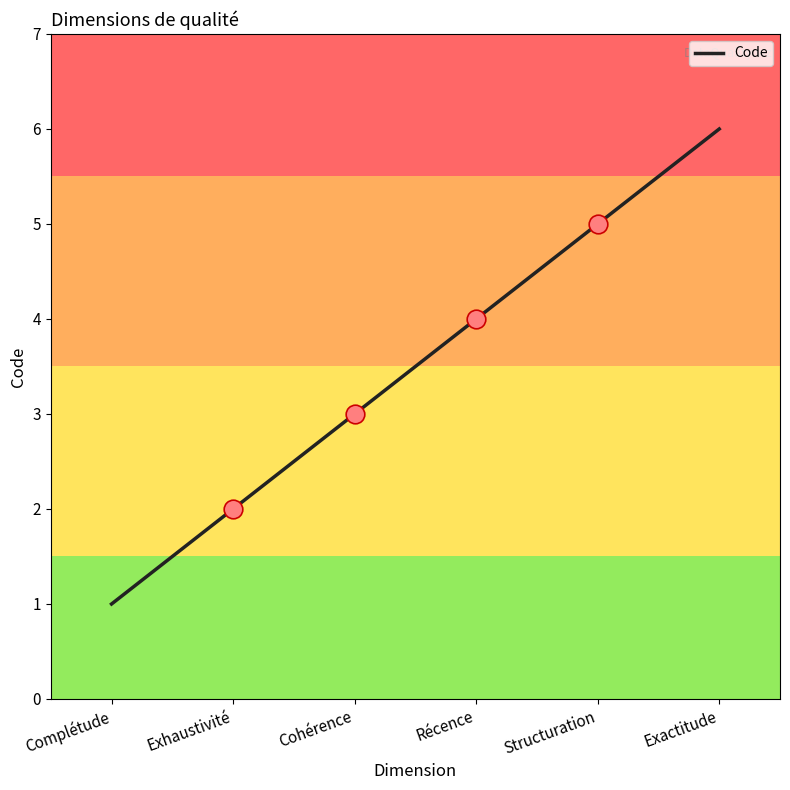

Approximately how many times larger is the value at Structuration compared to Cohérence?

1.7